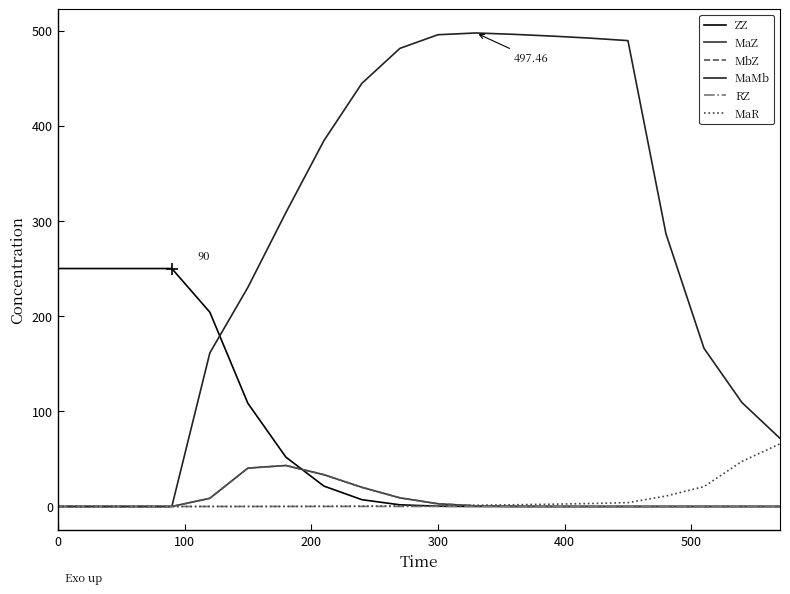

Which series has the largest range (max minus min)?

MaMb